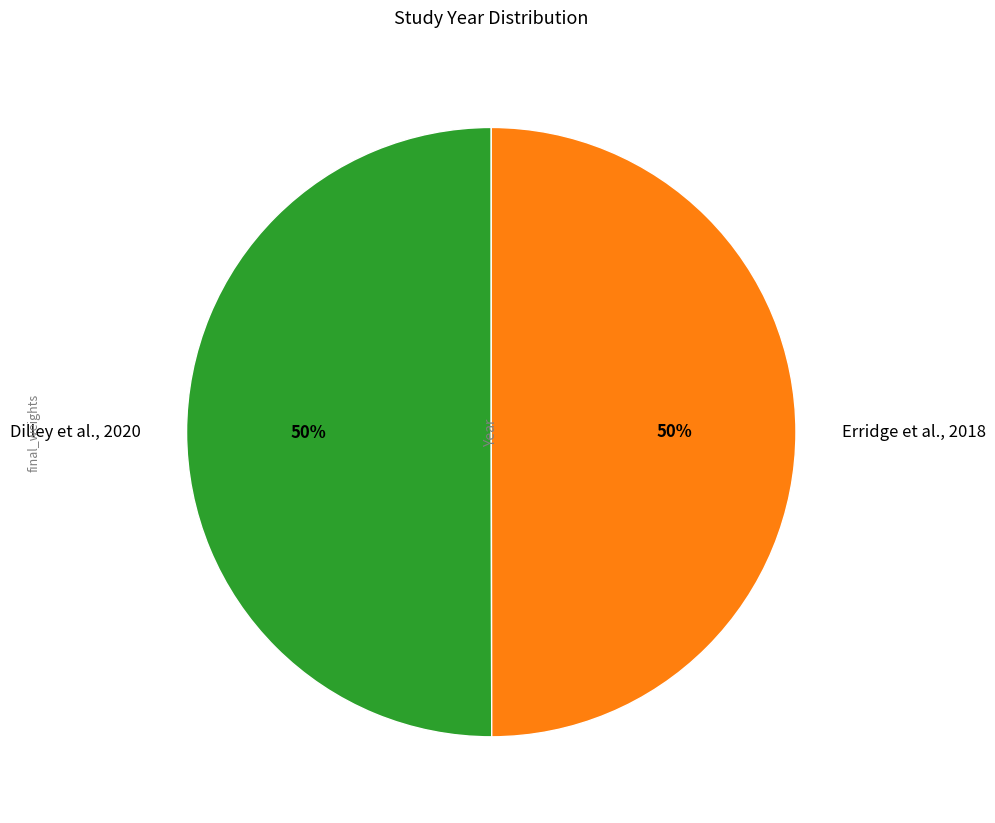

What is the ratio of the value at Erridge et al., 2018 to the value at Dilley et al., 2020?

1.0